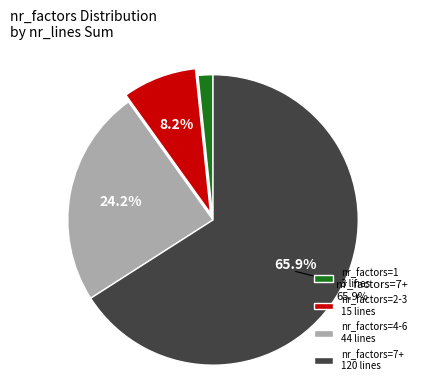

Between nr_factors=4-6 44 lines and nr_factors=7+ 120 lines, which is larger?

nr_factors=7+ 120 lines